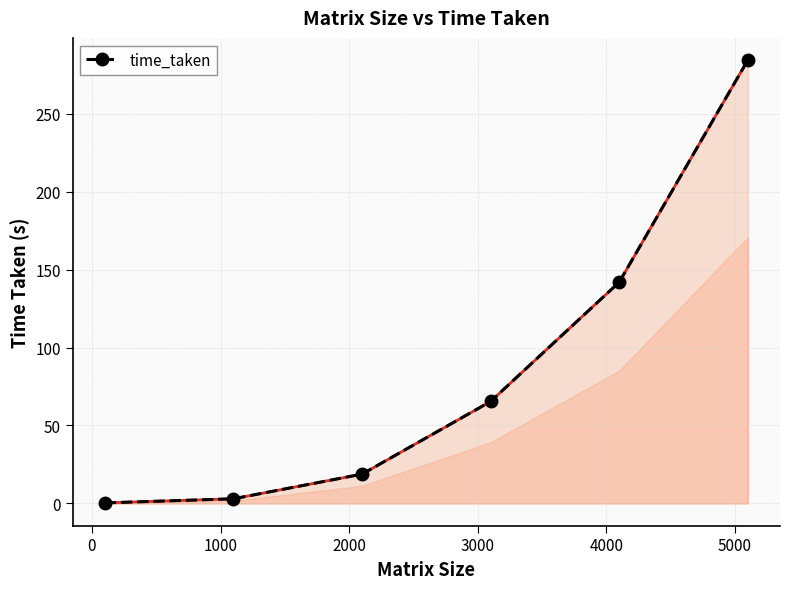

True or false: there are more than 2 points higher than both neighbors.

False